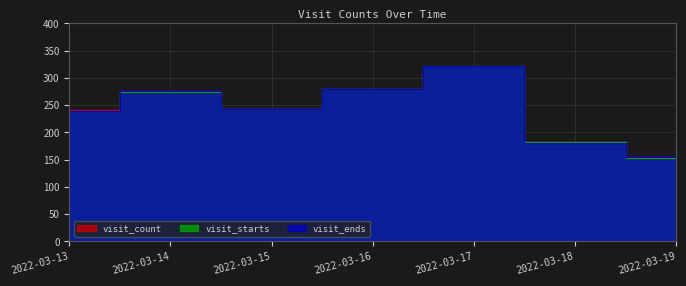

Where is visit_count nearest to the value 238?

2022-03-13